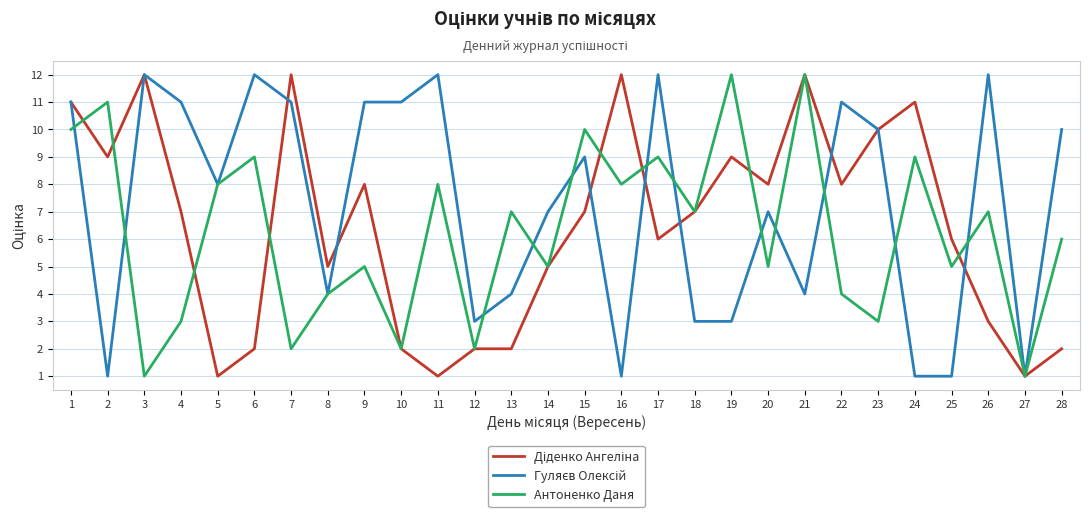

What is the maximum value for Антоненко Даня?

12